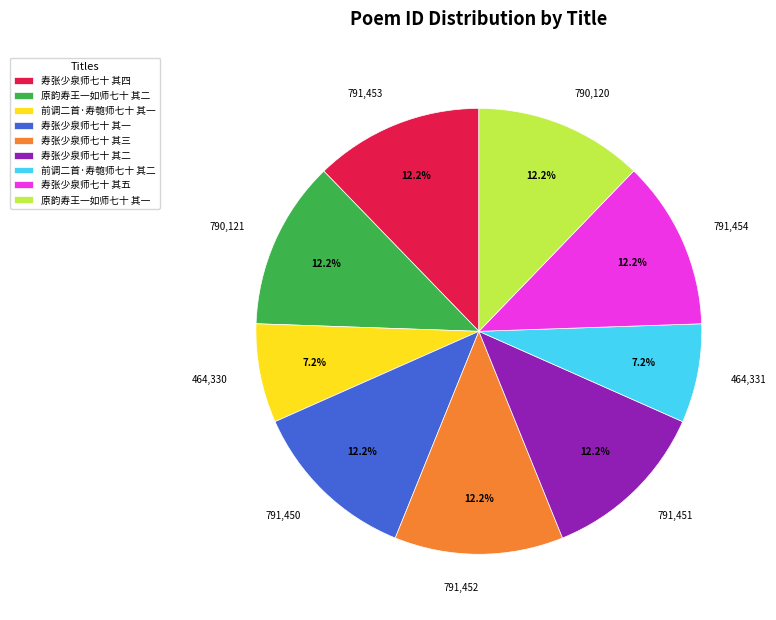

To the nearest percent, what is the difference between the 寿张少泉师七十 其三 and 前调二首·寿匏师七十 其一 slice percentages?

5%